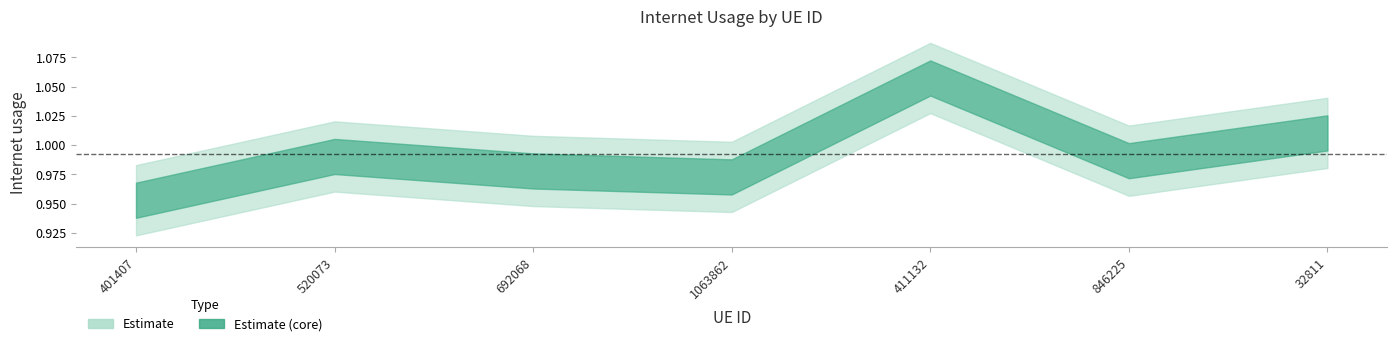

Is this an area chart (filled region under the line)?

No